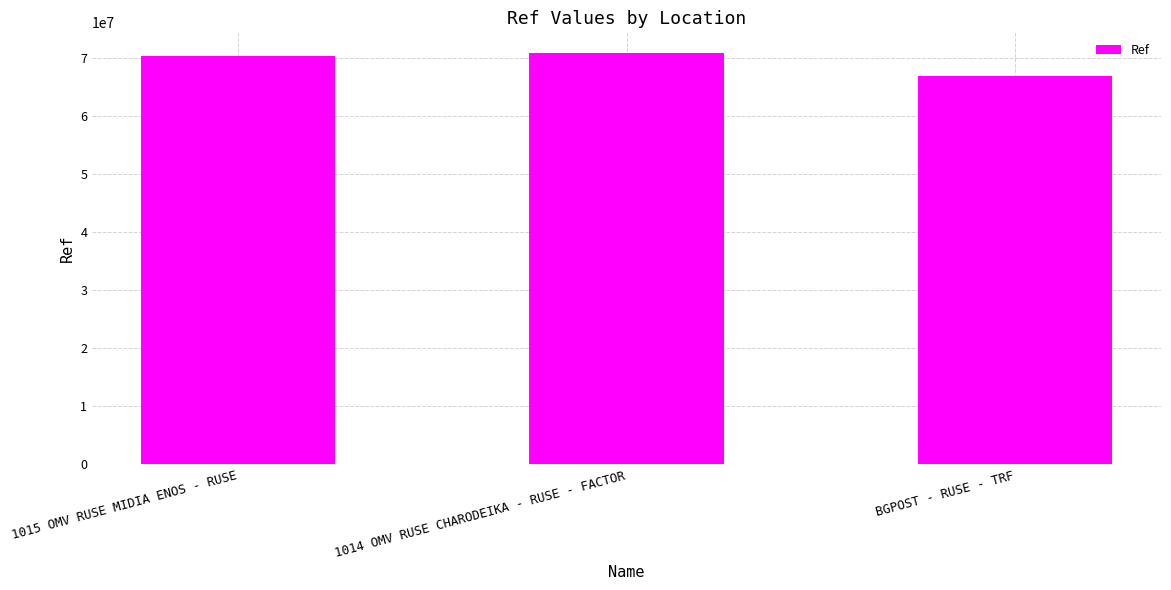

Reading left to right, list all the values displayed in this chart.

70377970	70900457	66951999